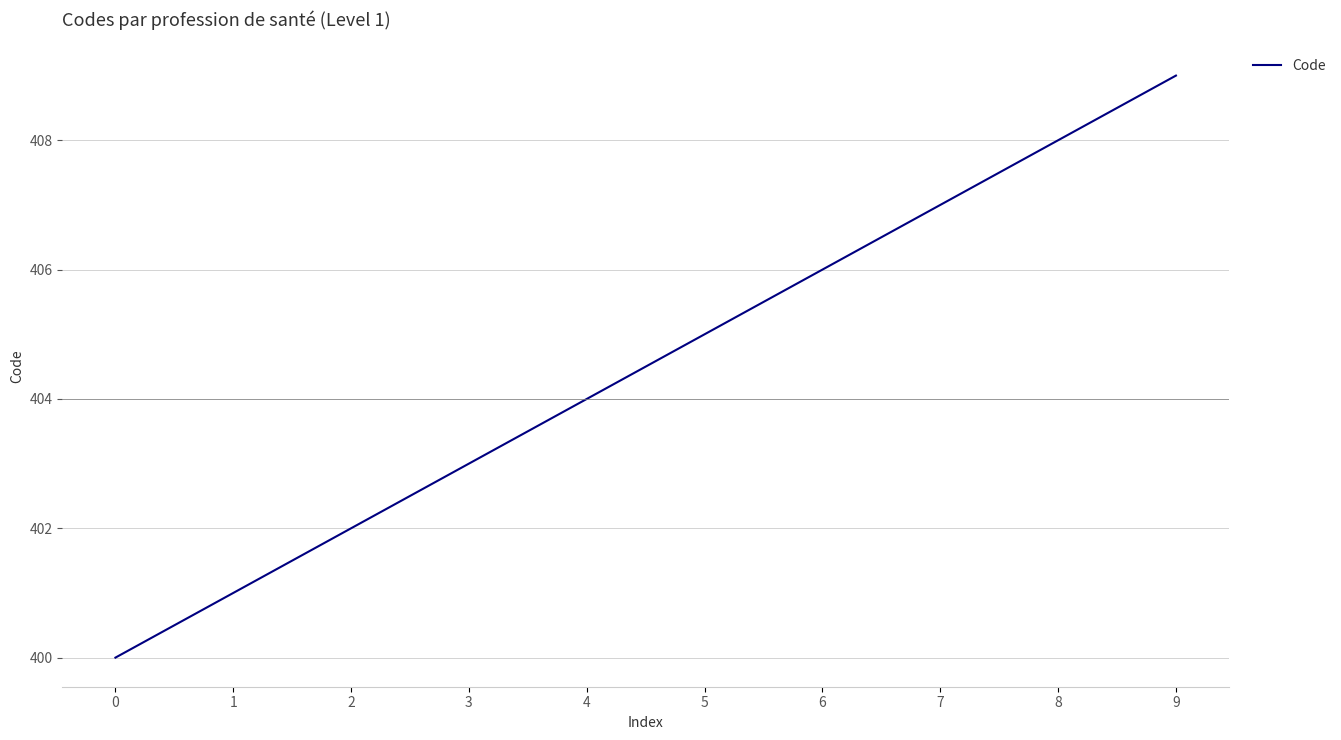

What is the change in value from 3 to 8?

+5